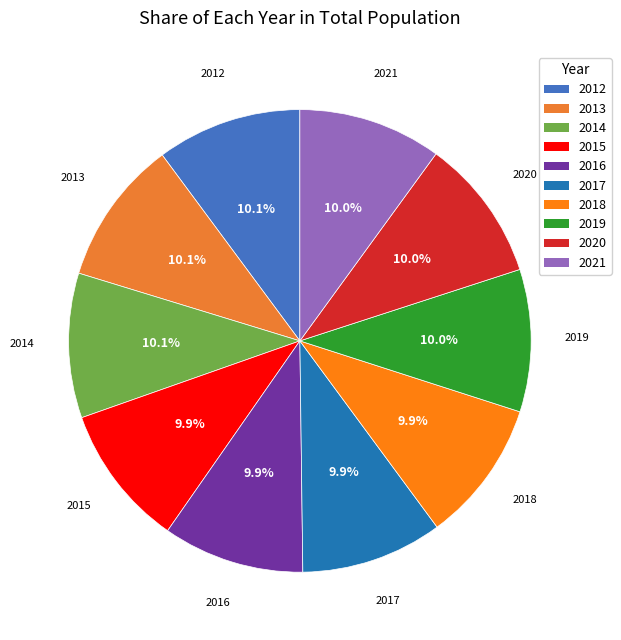

What percentage do 2014 and 2018 together represent?

20.0%